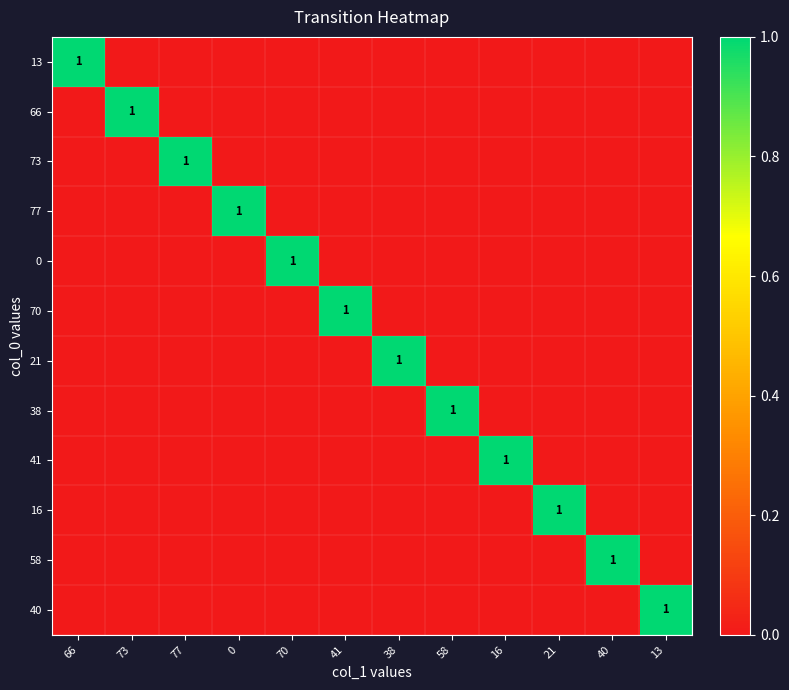

At which category does the chart reach its minimum across all series?

73